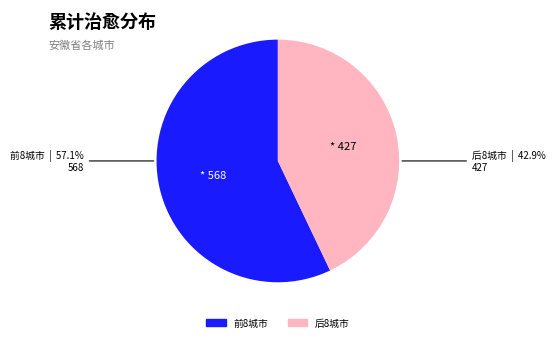

Is there any slice that represents more than half of the pie?

Yes